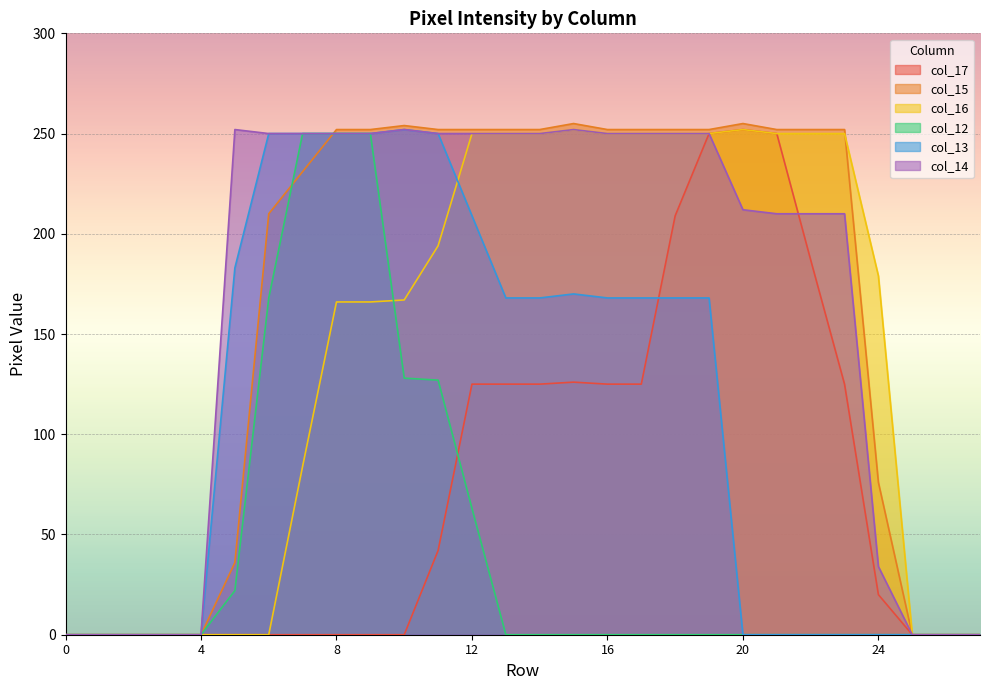

The value of col_15 at 11 is 426. True or false?

False